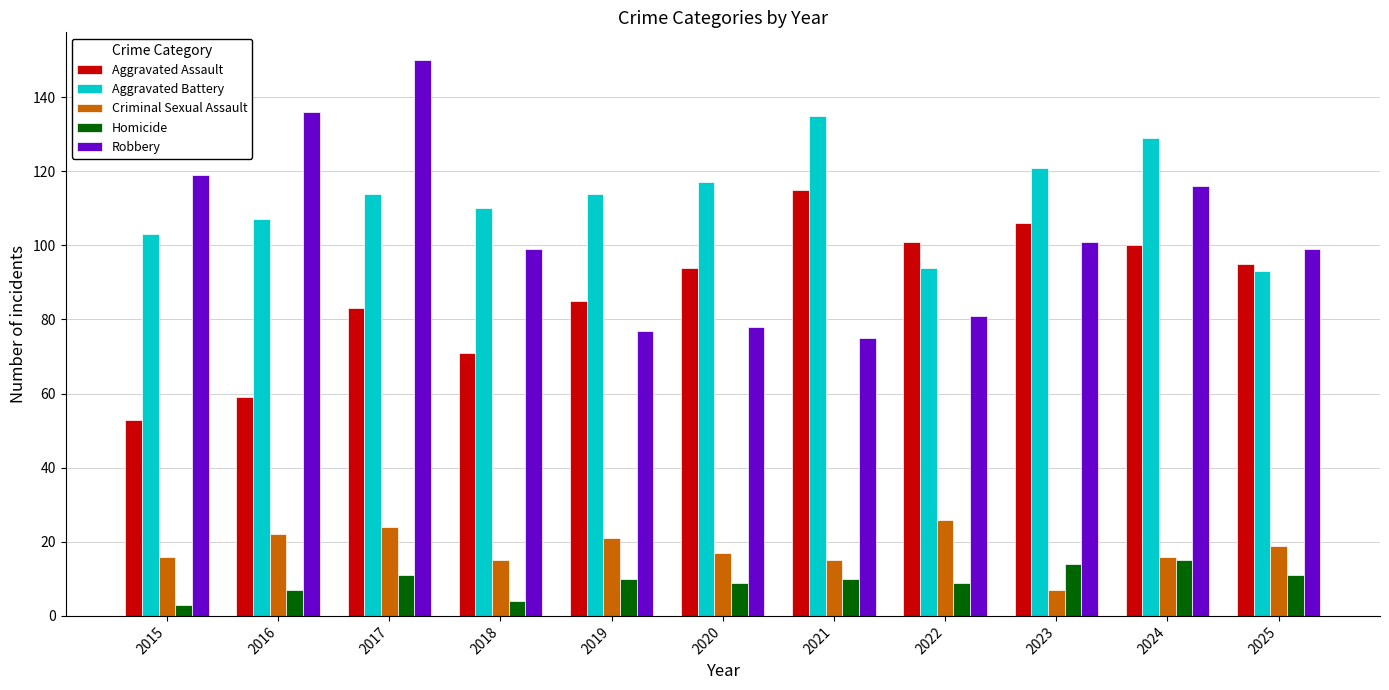

Read the Criminal Sexual Assault value at 2021, to the nearest 10.

20